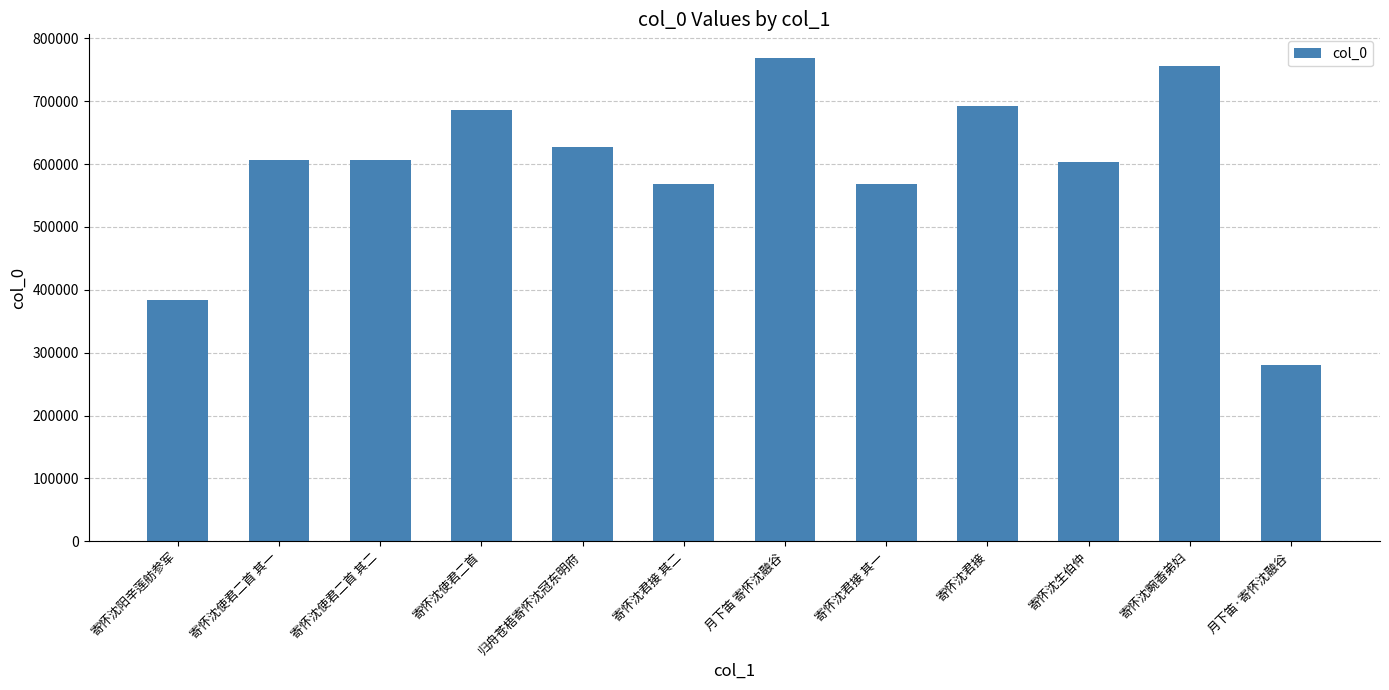

Between 寄怀沈阳辛莲舫参军 and 月下笛·寄怀沈融谷, which is larger?

寄怀沈阳辛莲舫参军